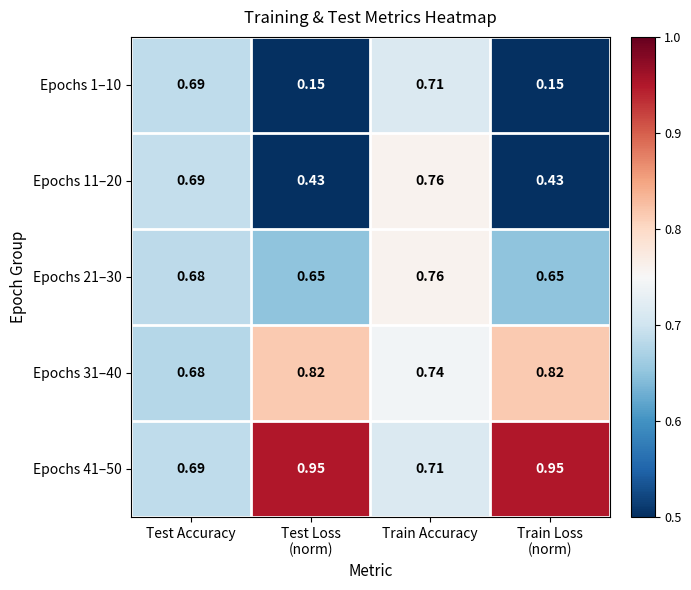

At which category is the sum across all series the highest?

Train Accuracy